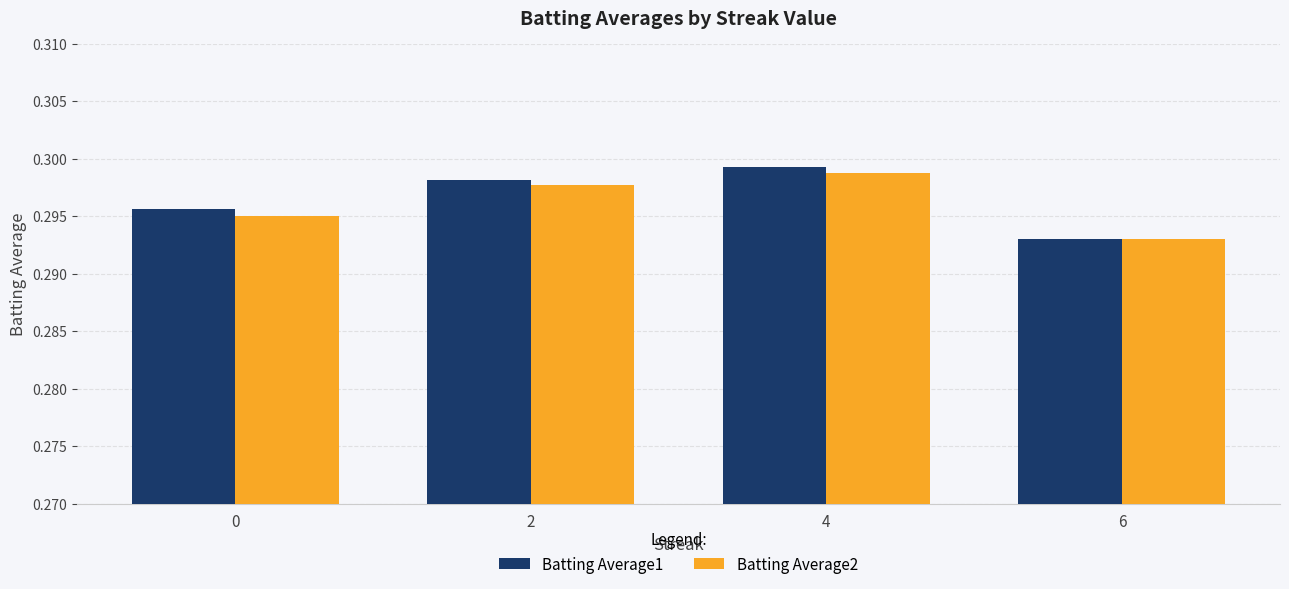

How many groups of bars are there?

4